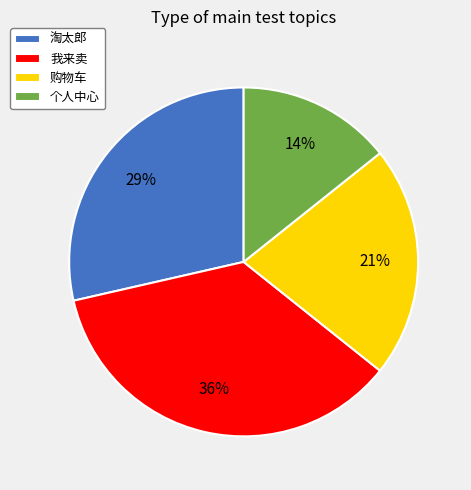

How many segments does this pie chart have?

4